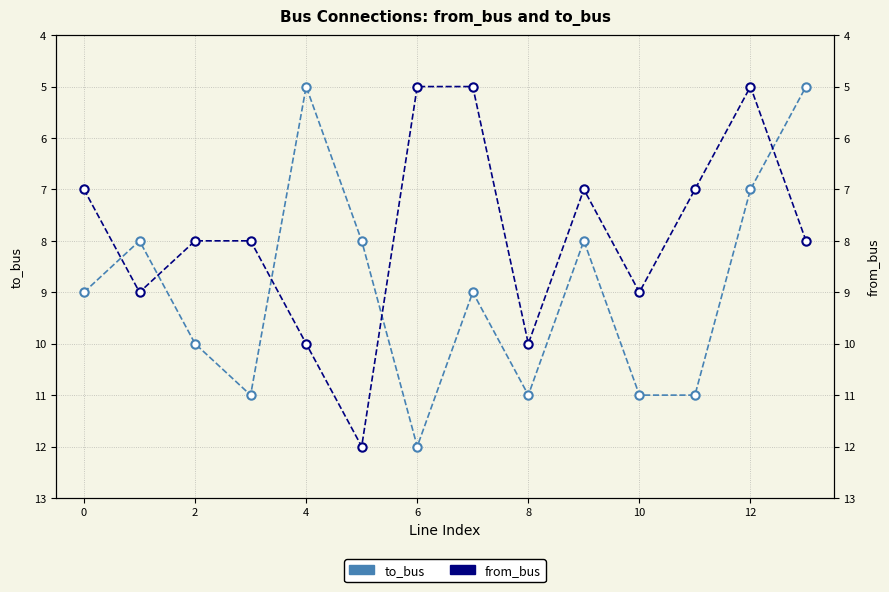

What are all the series names shown in the legend?

to_bus, from_bus